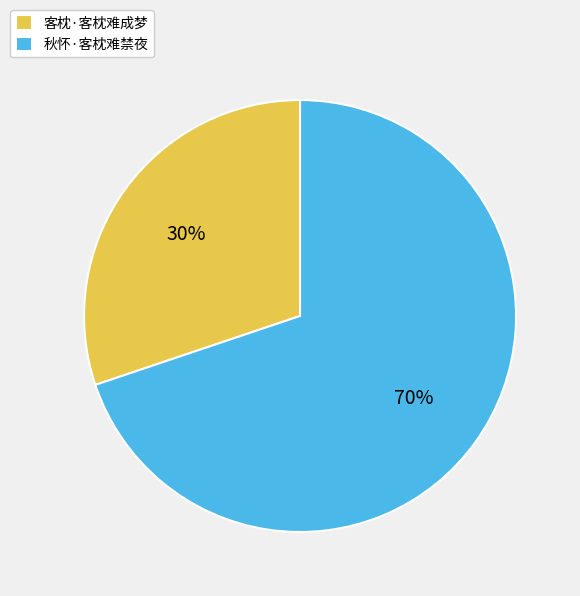

Which category has the smallest portion of the pie?

客枕·客枕难成梦